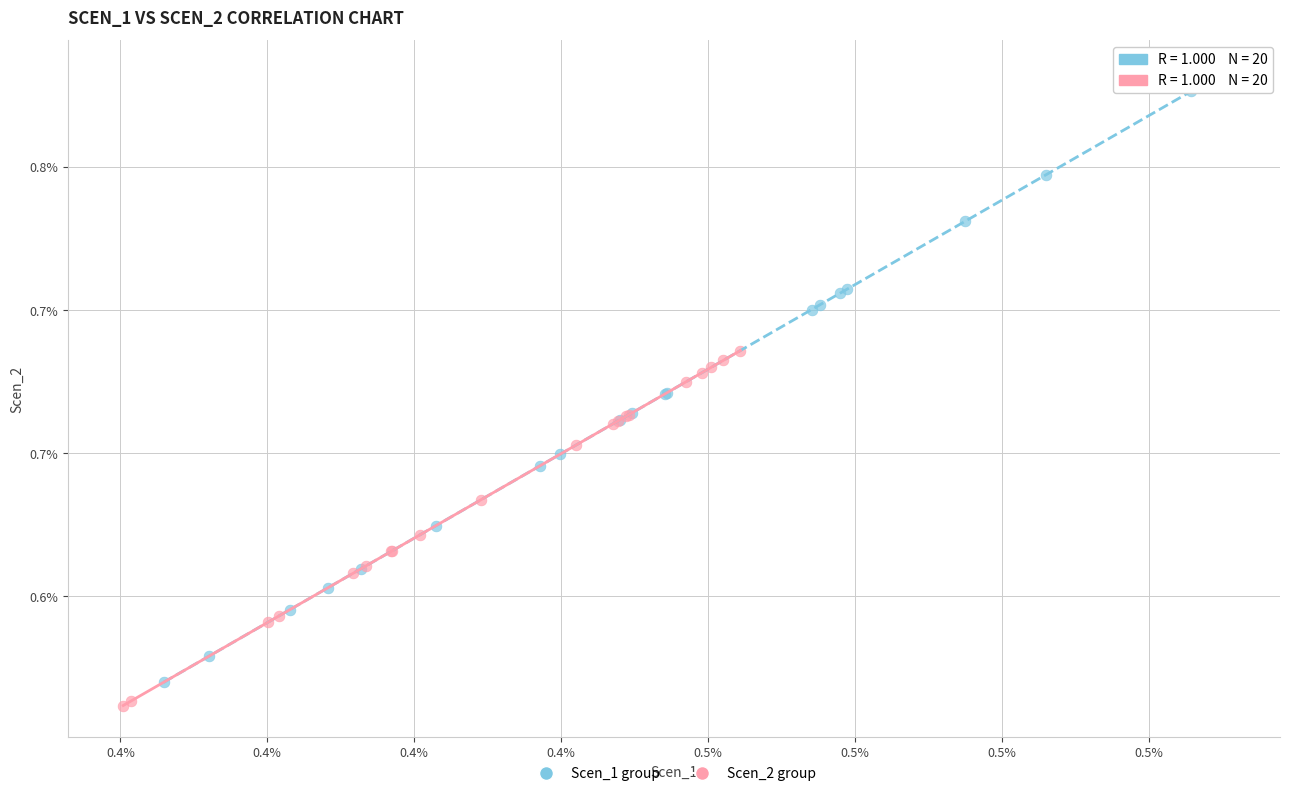

Which series reaches the maximum Y coordinate?

Scen_1 group